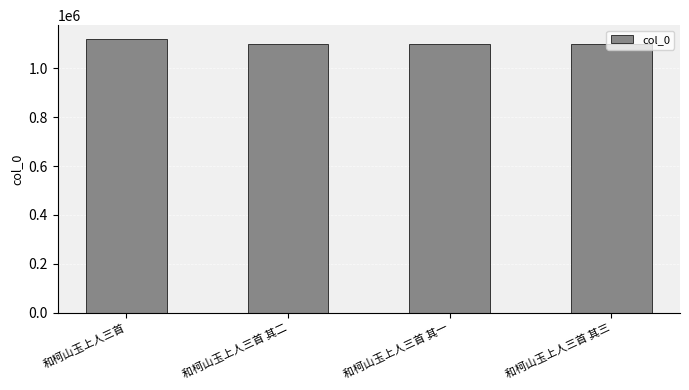

The value at 和柯山玉上人三首 其二 is 638758. True or false?

False